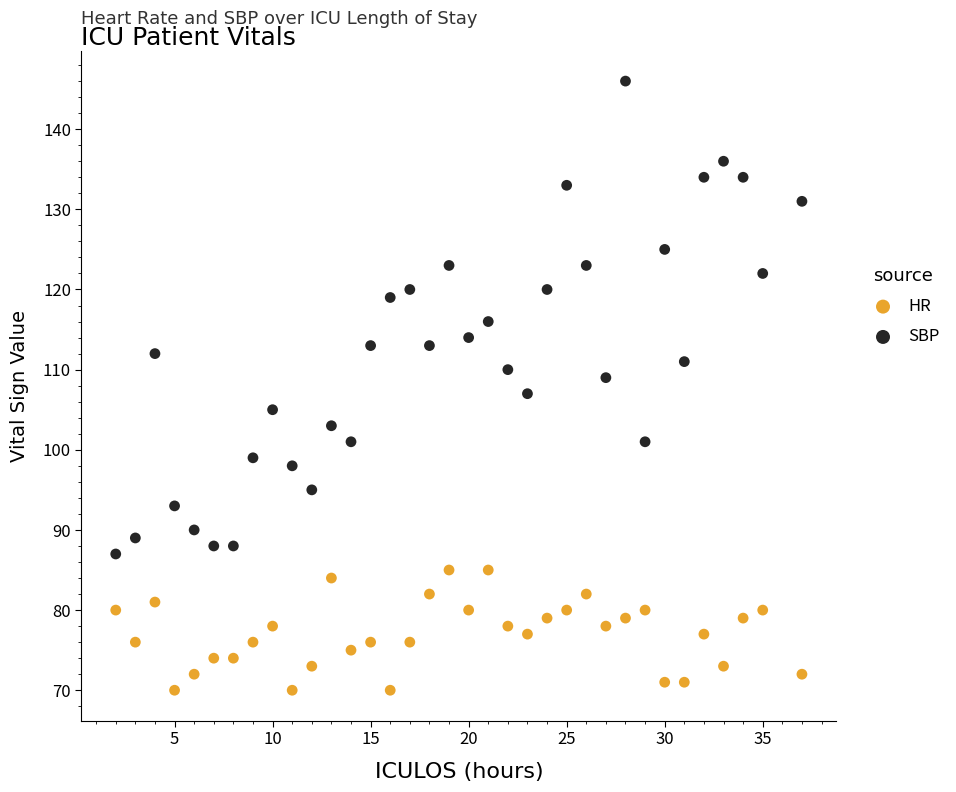

Across all data points, what is the range of X values (max minus min)?

35